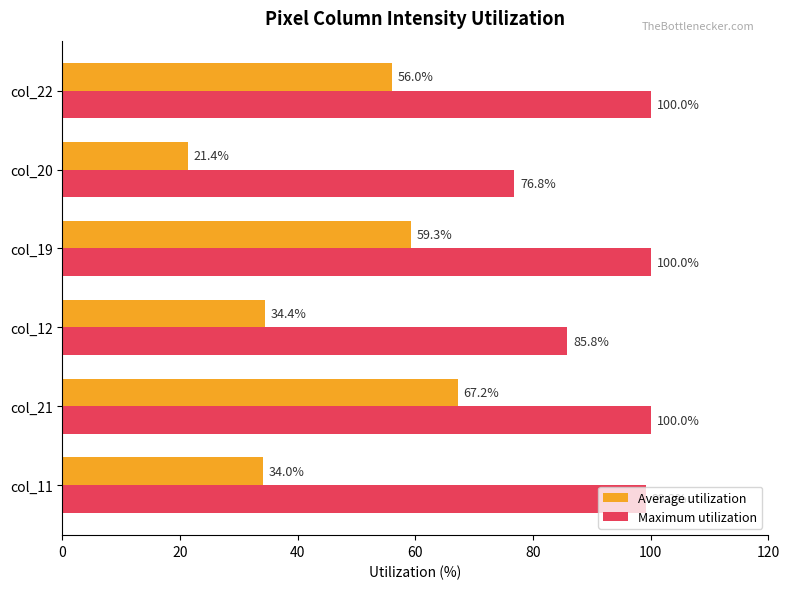

Is it true that Maximum utilization equals 100.0 at col_22?

True